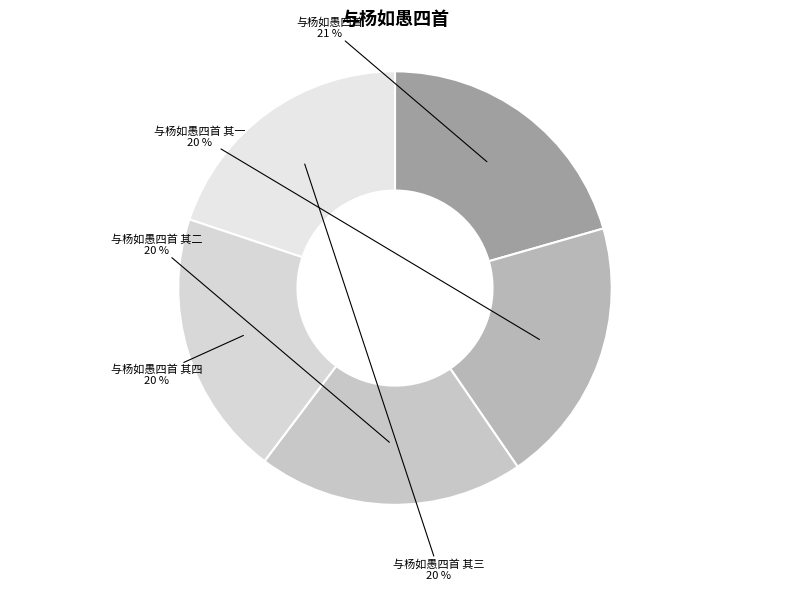

Rank the categories by value from highest to lowest.

与杨如愚四首, 与杨如愚四首 其四, 与杨如愚四首 其三, 与杨如愚四首 其二, 与杨如愚四首 其一